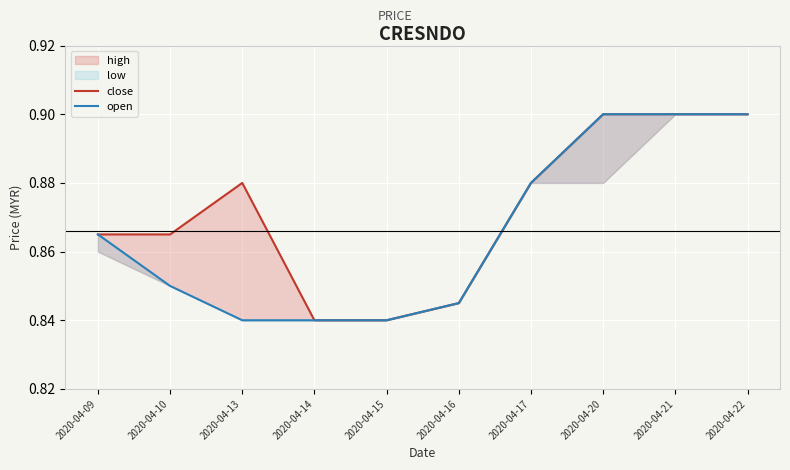

List the labels in order of open value, smallest first.

2020-04-13, 2020-04-14, 2020-04-15, 2020-04-16, 2020-04-10, 2020-04-09, 2020-04-17, 2020-04-20, 2020-04-21, 2020-04-22